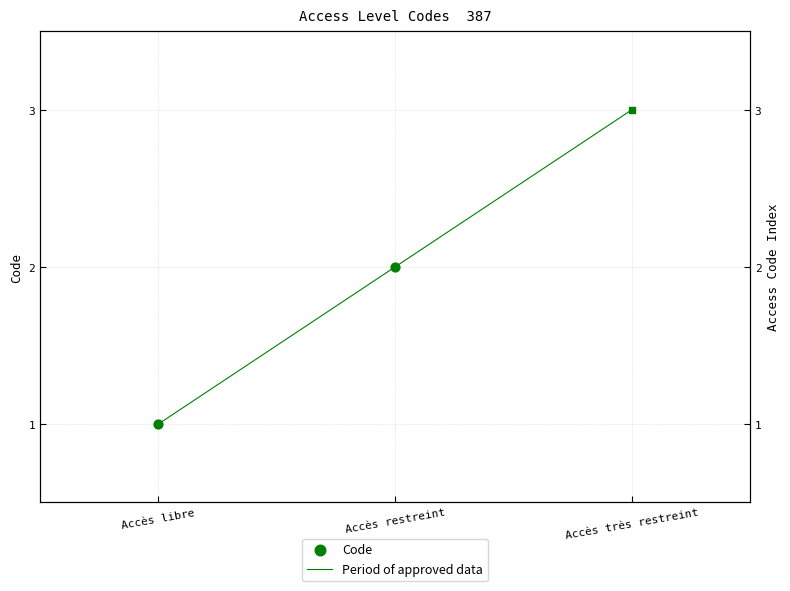

Approximately how many times larger is the value at Accès très restreint compared to Accès restreint?

1.5